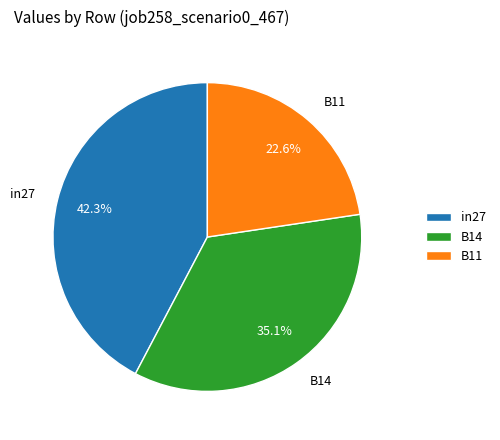

To the nearest percent, what is the difference between the in27 and B14 slice percentages?

7%